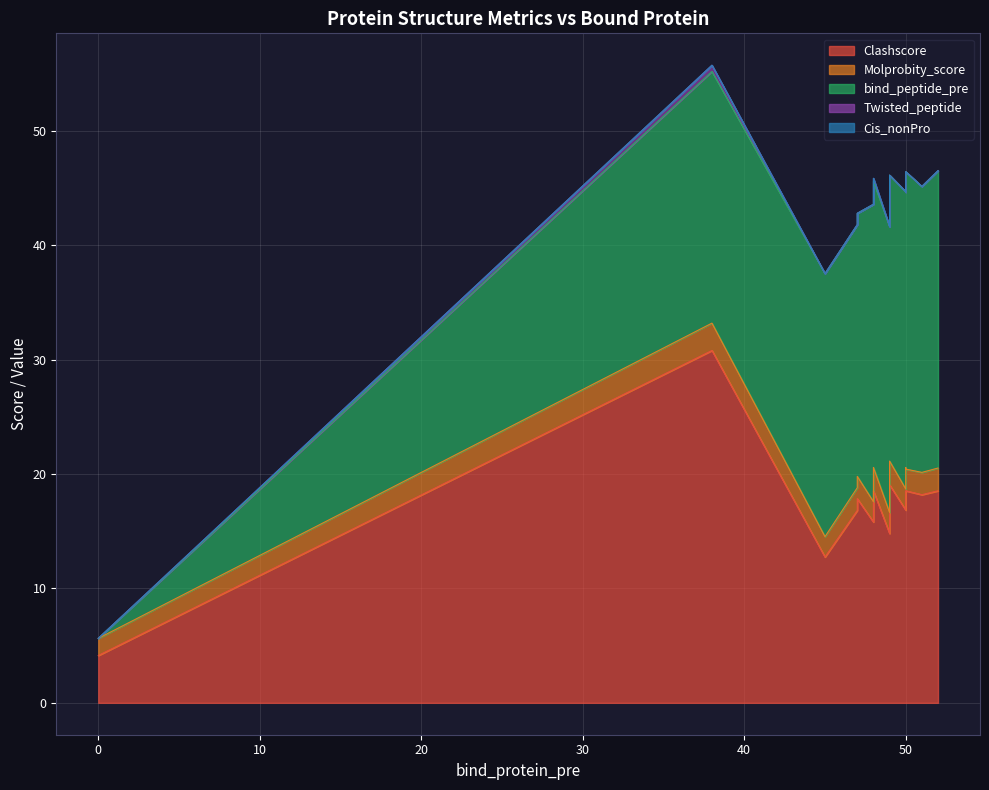

What is the lowest value of the Molprobity_score series?

1.5